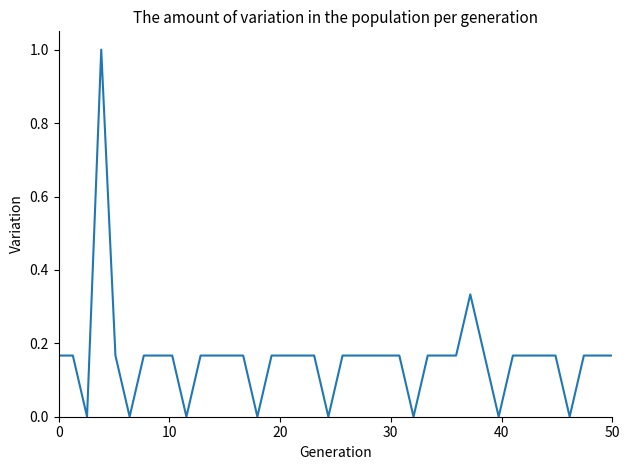

What is the maximum value shown in the chart?

1.0